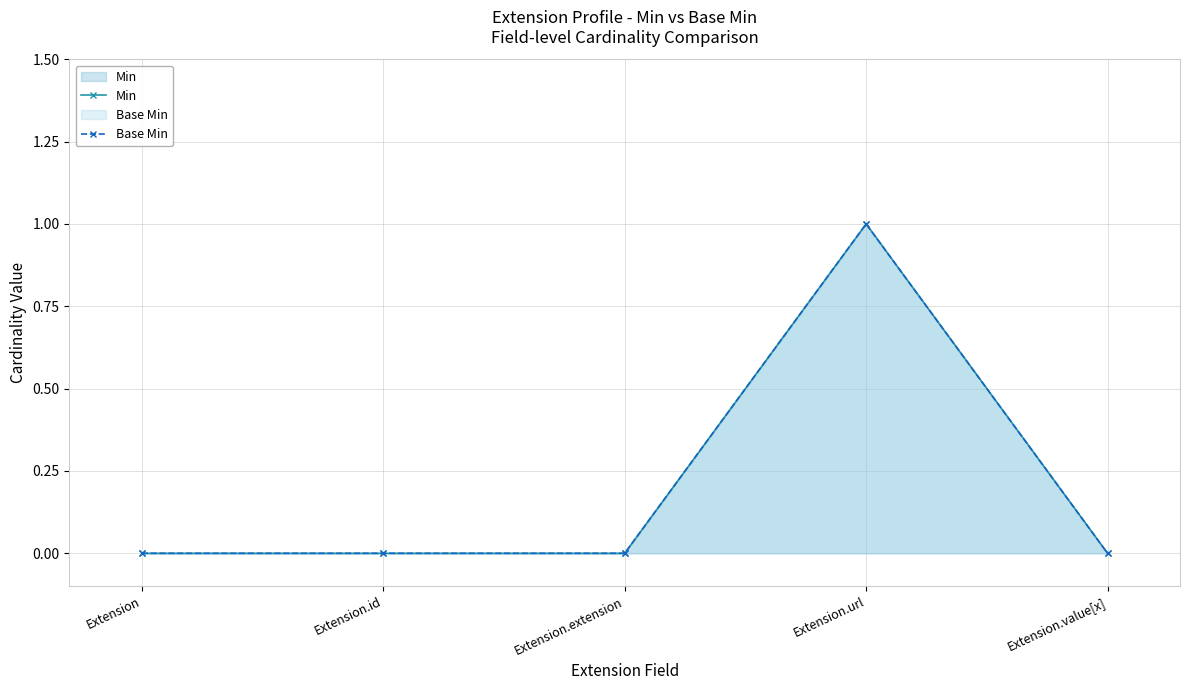

What are all the series names shown in the legend?

Min, Base Min